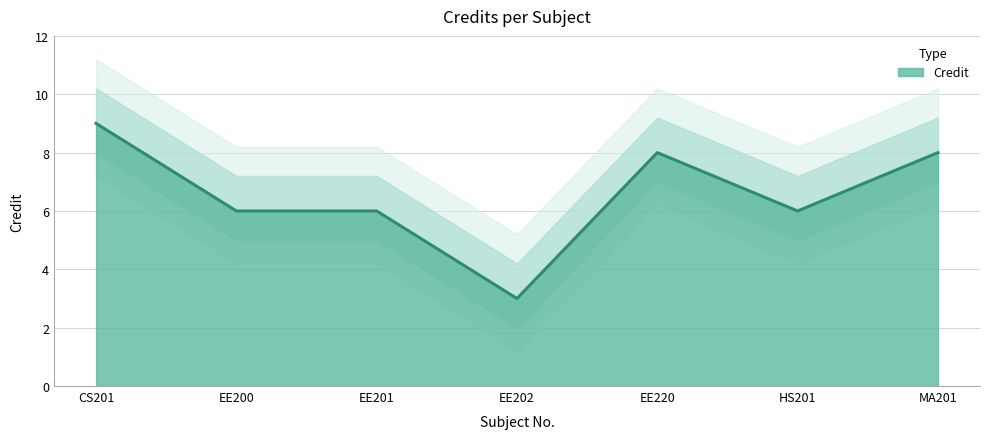

How many lines are shown in the chart?

1